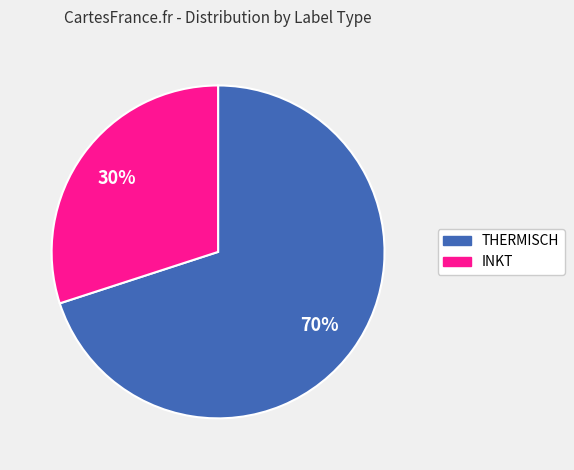

Is the sum of INKT and THERMISCH greater than half?

Yes